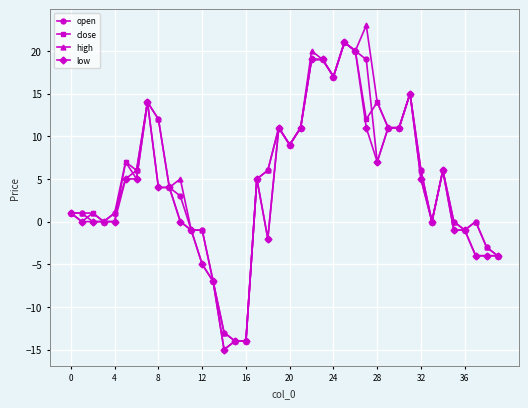

What is the lowest value of the close series?

-15